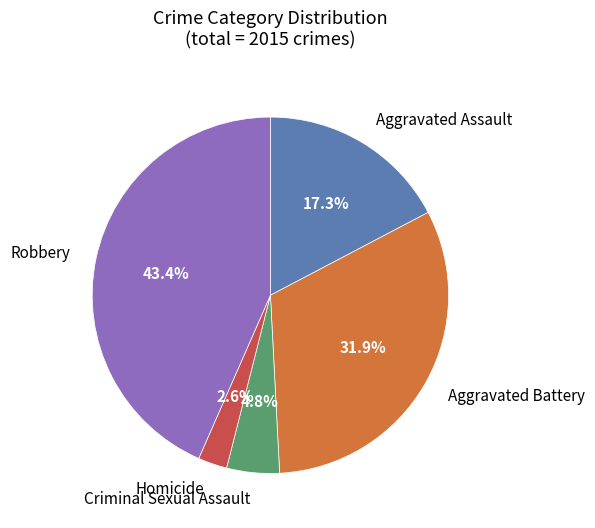

Combined, do Aggravated Battery and Homicide account for over 50%?

No